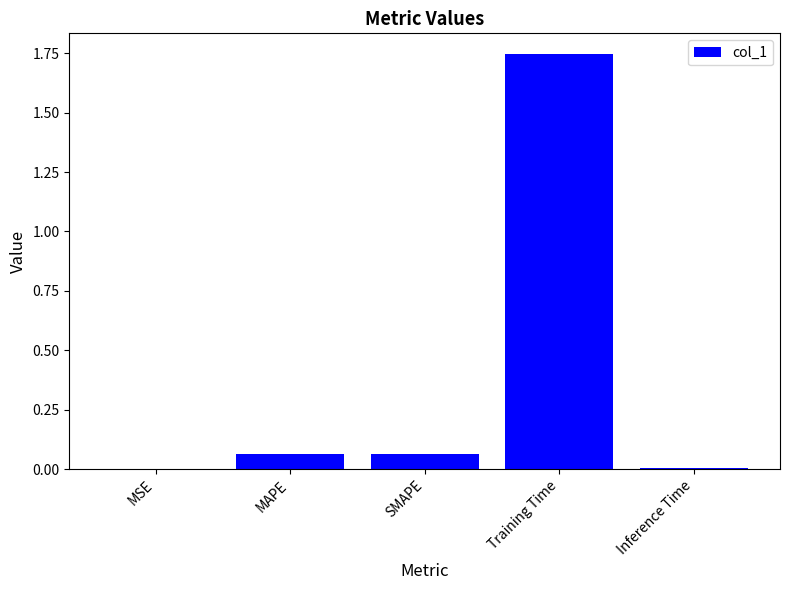

Which label corresponds to the largest value in the chart?

Training Time